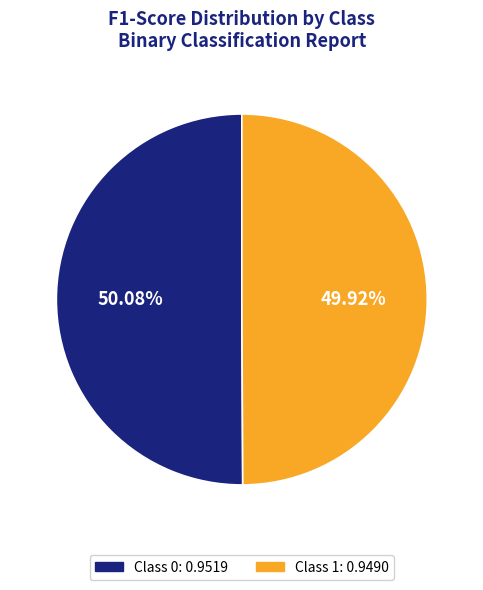

Is there any slice that represents more than half of the pie?

Yes